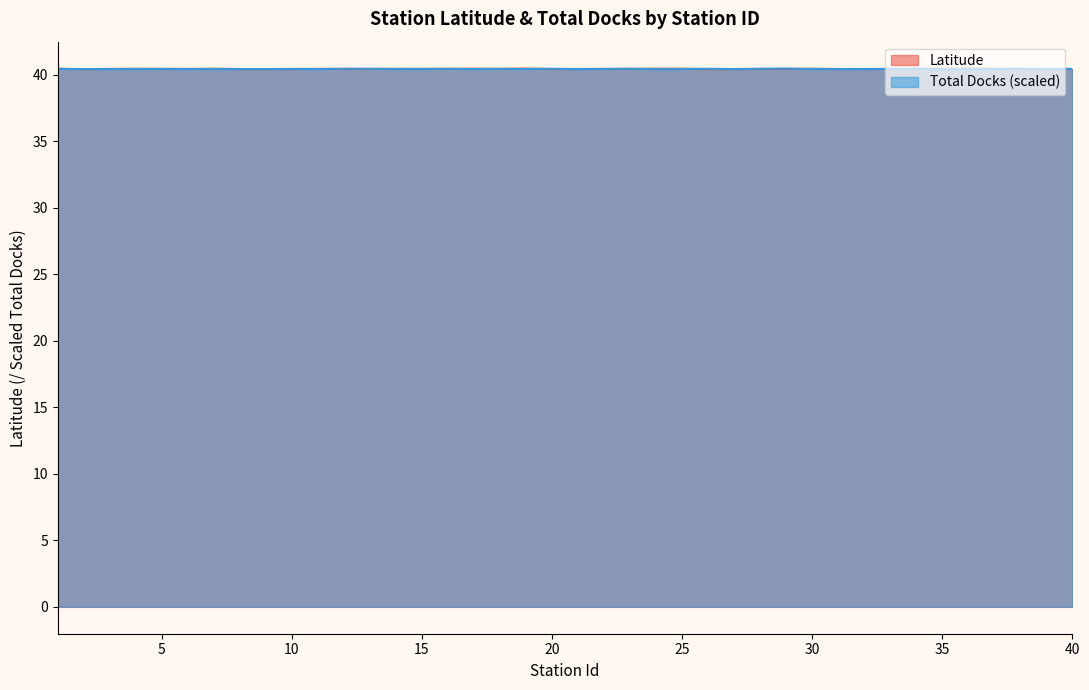

True or false: Total Docks has a value of 18.9 at 23.

False